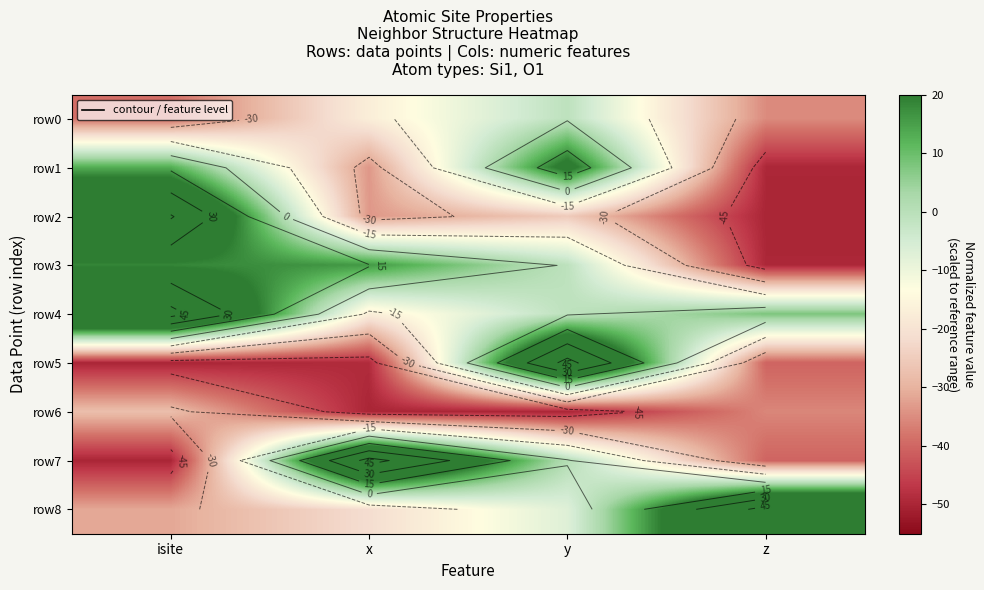

Is the value of row2 at y greater than the value of row6 at y?

Yes